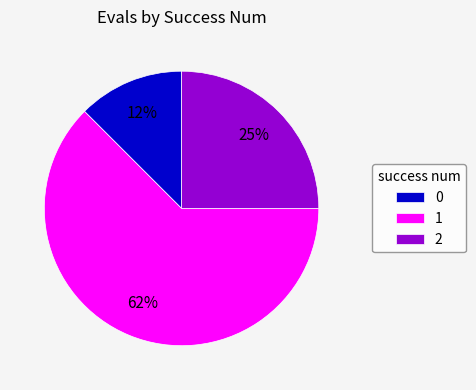

How many slices are in this pie chart?

3